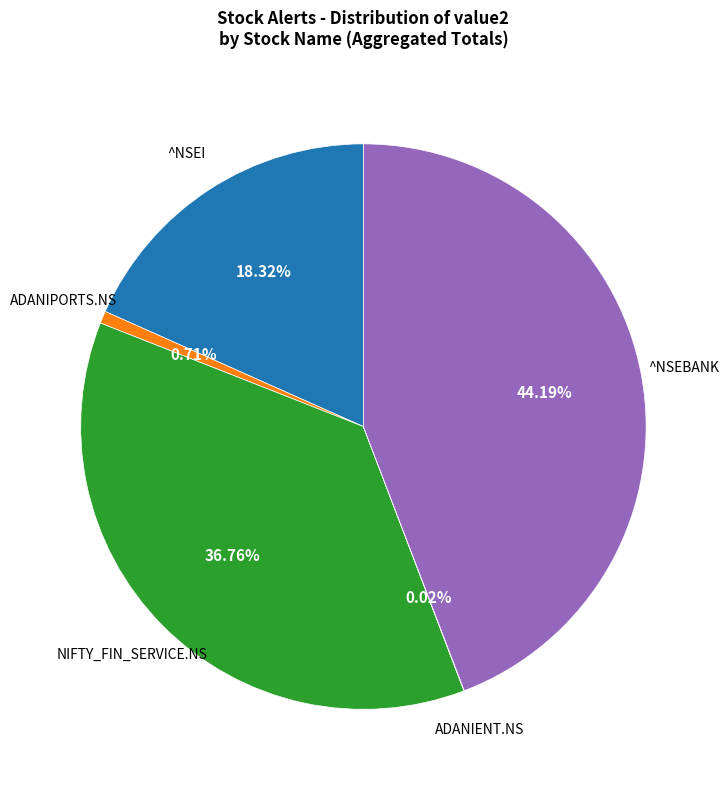

Is there a majority slice in this chart?

No